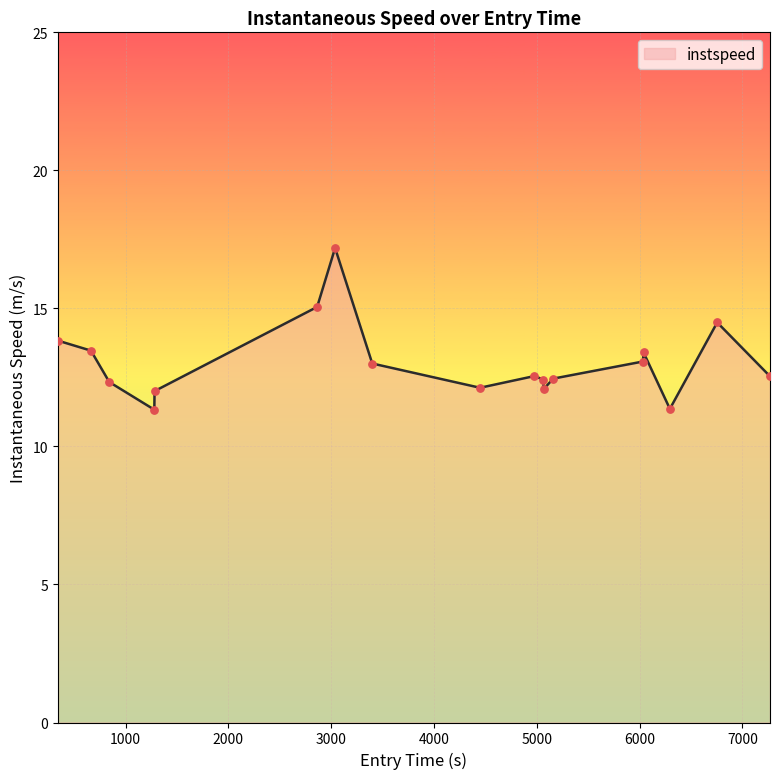

What is the maximum value shown in the chart?

17.2